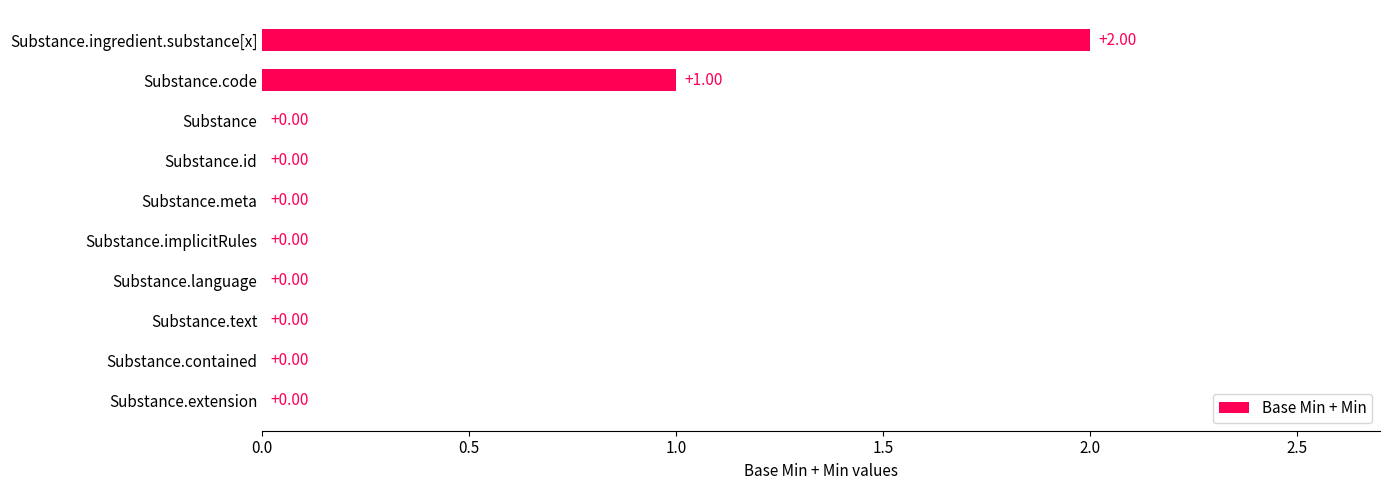

Which label corresponds to the largest value in the chart?

Substance.ingredient.substance[x]